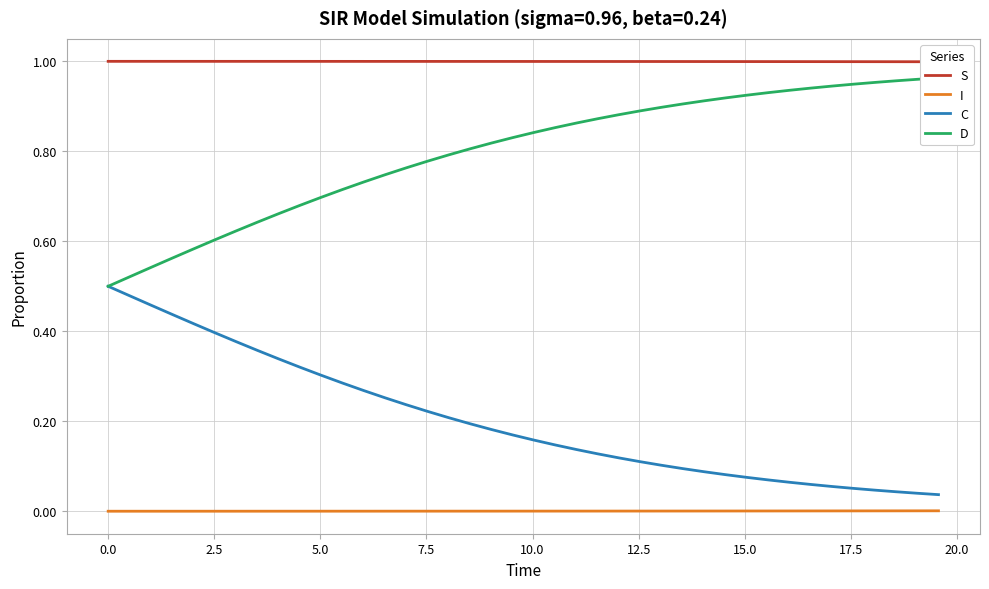

True or false: I and C intersect in this chart.

False